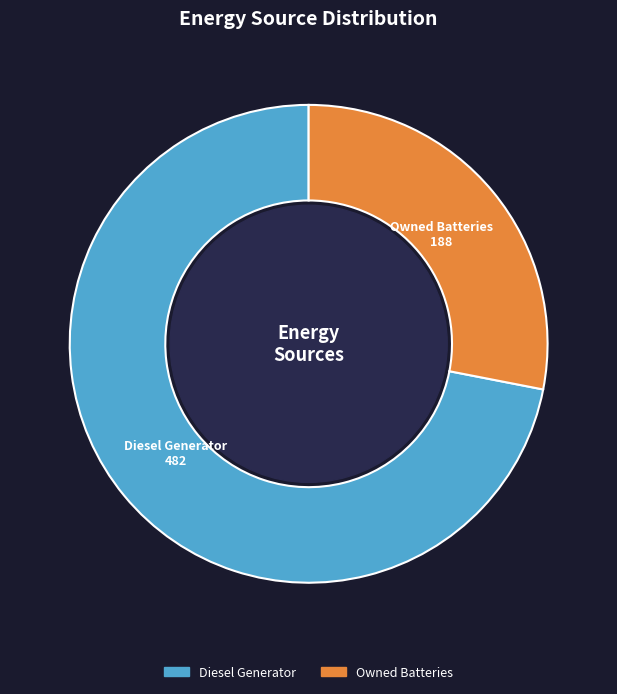

Is there any slice that represents more than half of the pie?

Yes